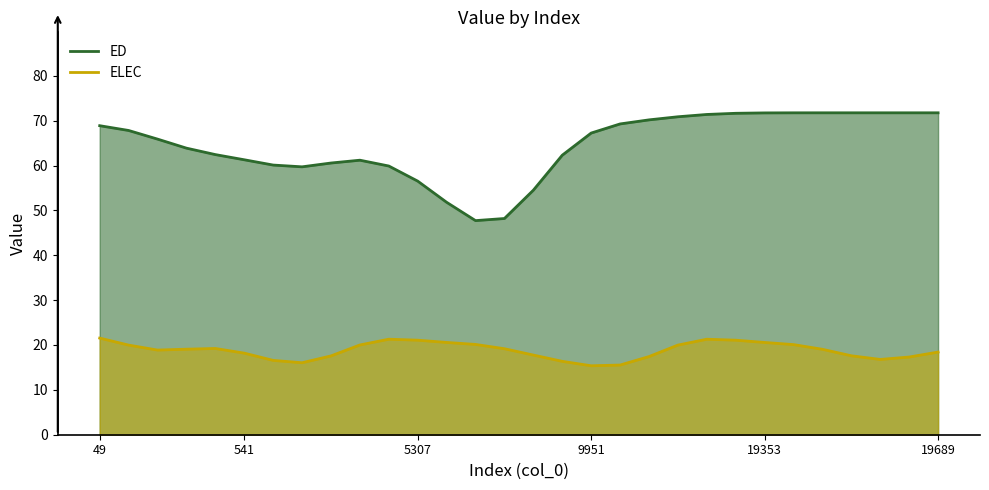

At 297, list the series in order from largest to smallest.

ED, ELEC